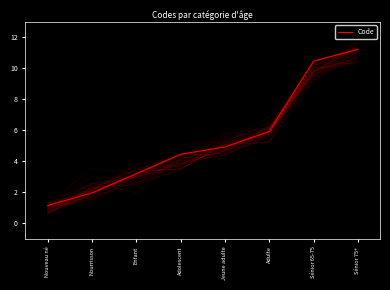

What is the value of the 2nd point from the left?

2.0